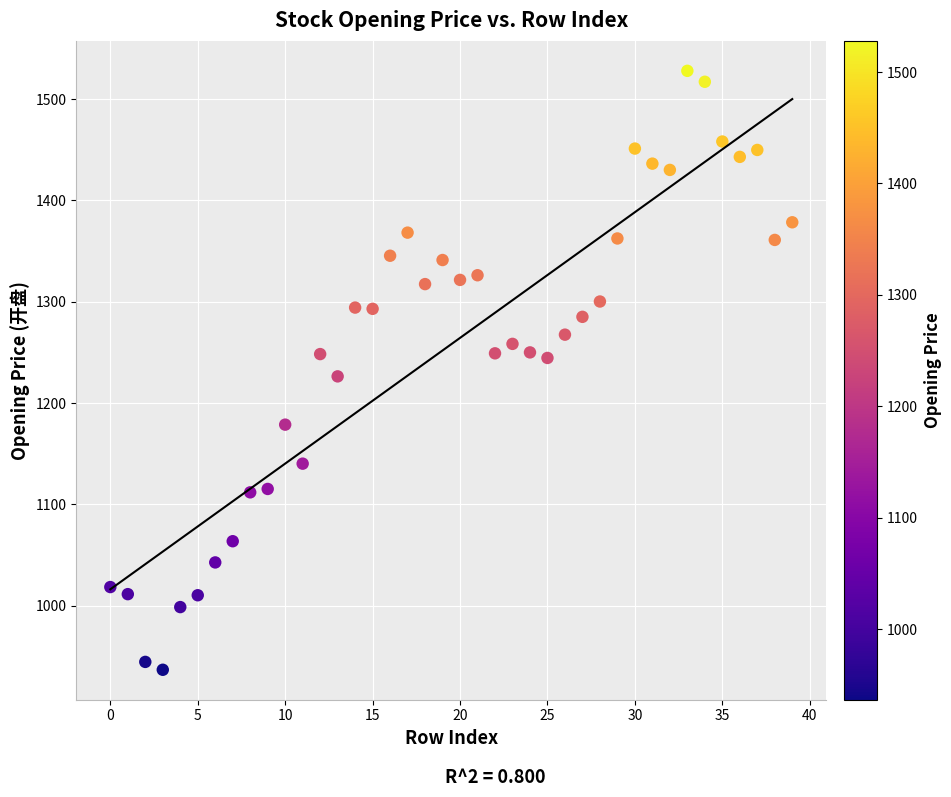

What is the range of Y values (max minus min)?

591.4